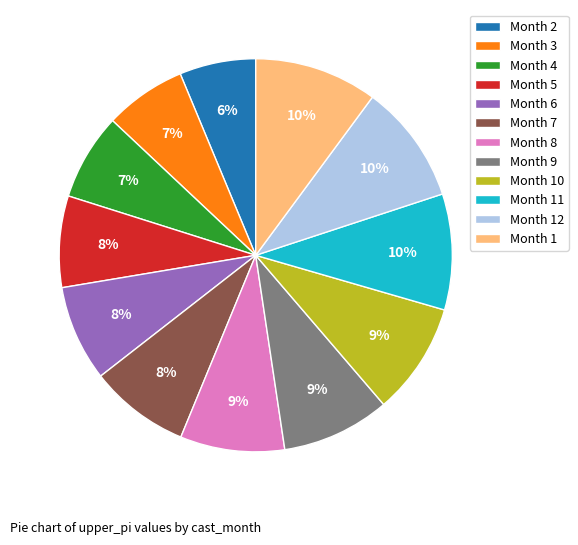

Count the number of slices in the pie.

12